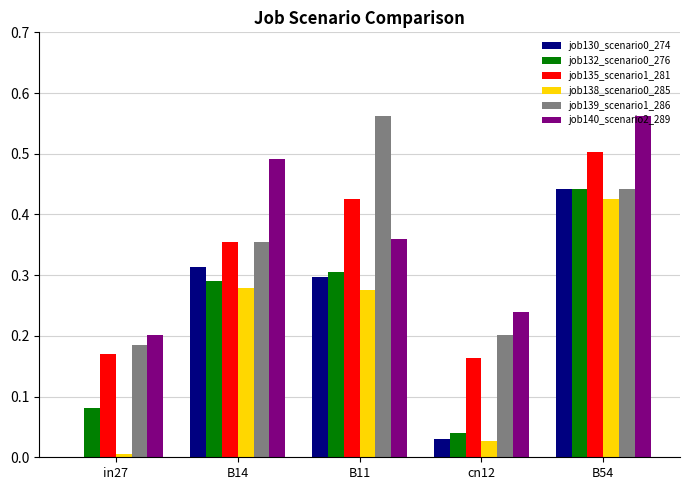

The value of job140_scenario2_289 at cn12 is 0.2. True or false?

True